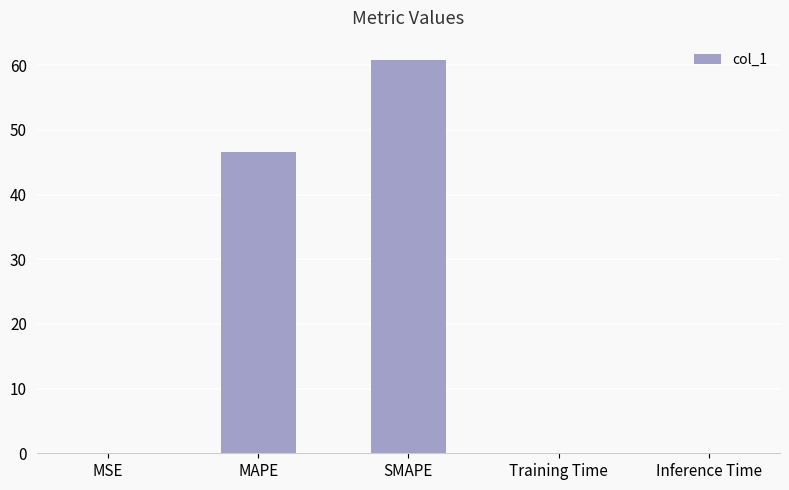

Which category has the highest value across all series?

SMAPE